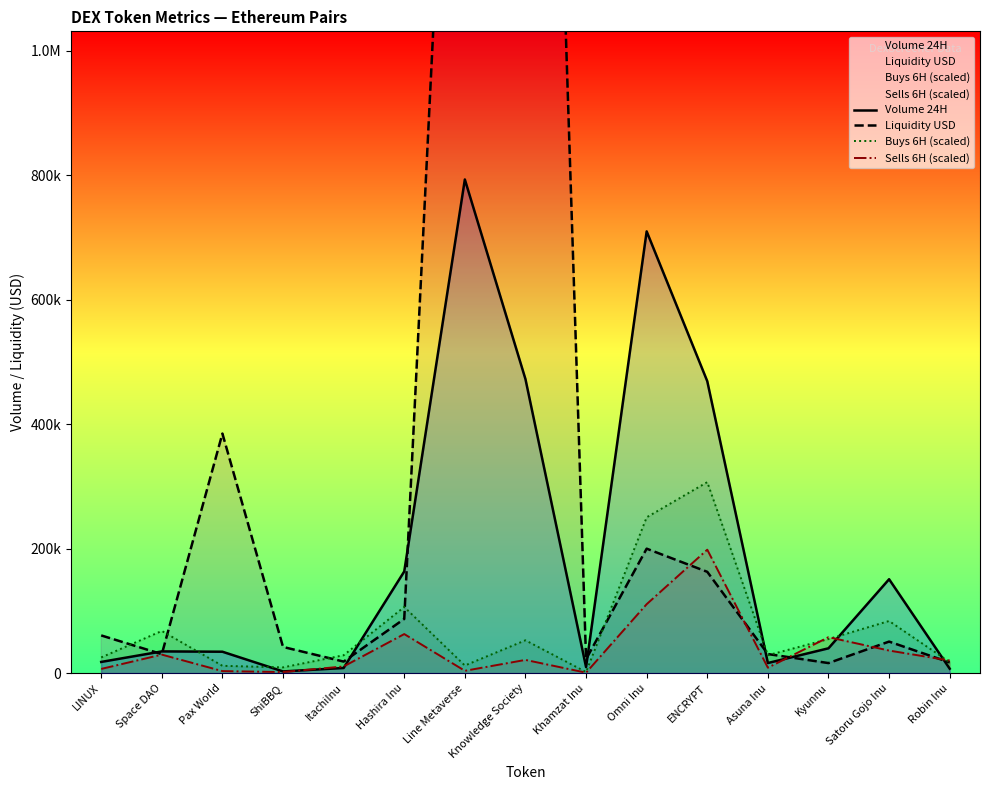

What is the smallest value displayed?

1000.0